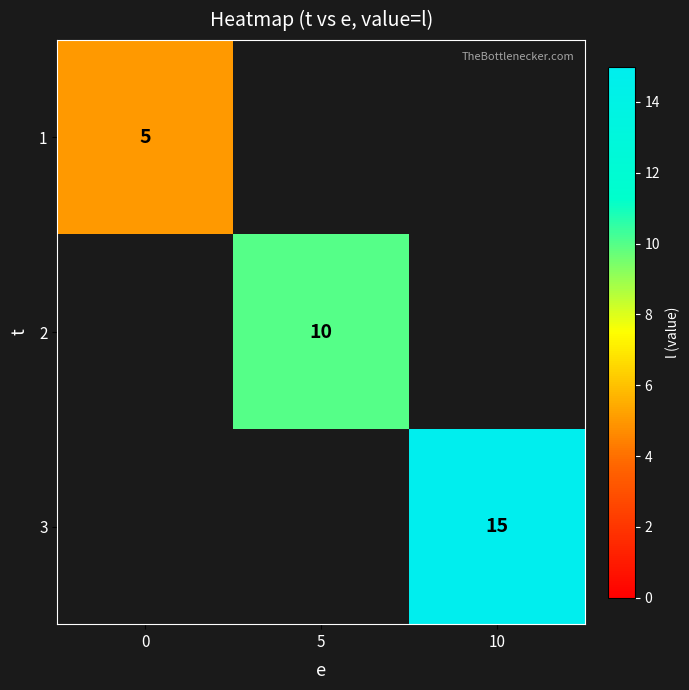

List the labels in order of row_2 value, smallest first.

0, 5, 10